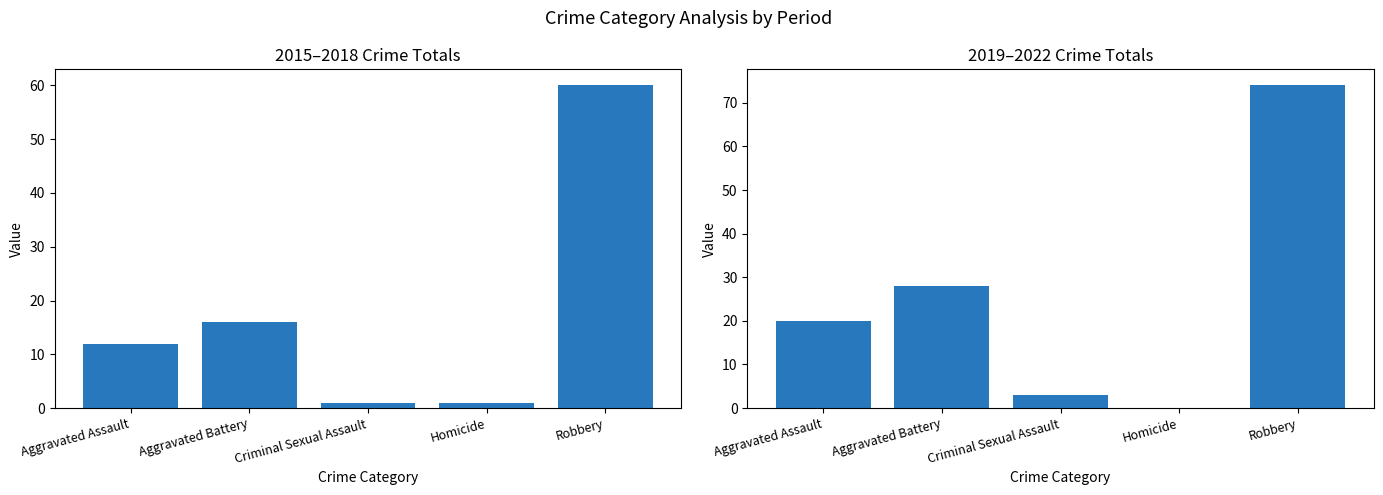

What is the difference between the second highest and second lowest values in the 2015-2018 Total series?

15